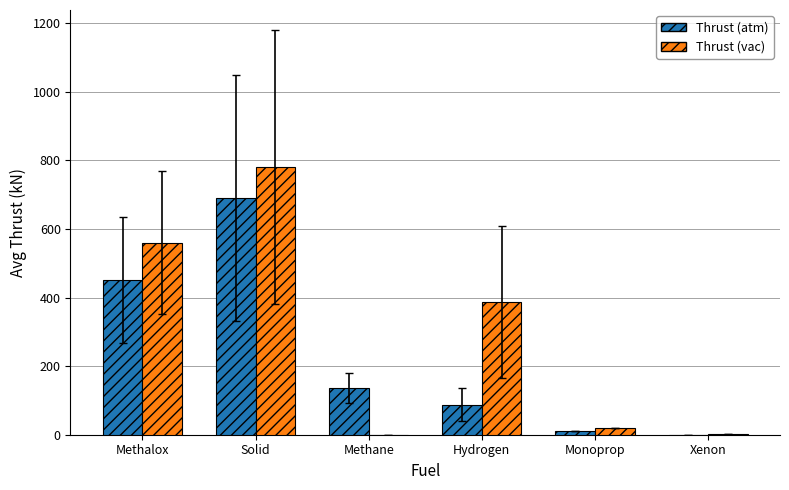

How many data points does each series have?

6